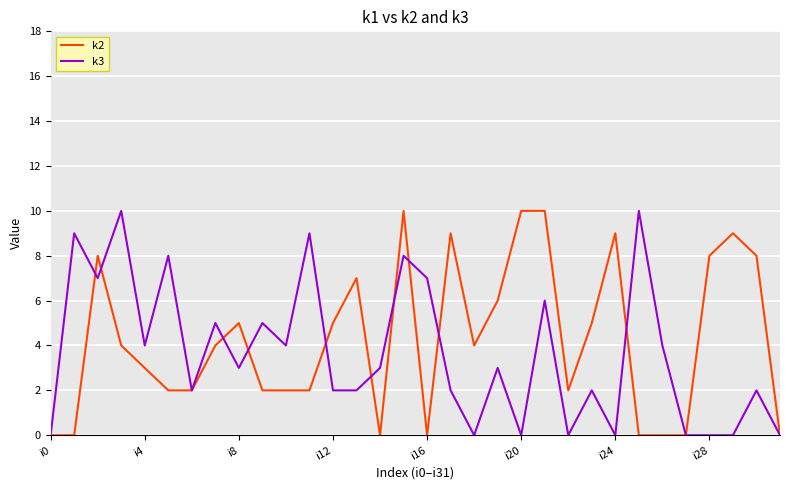

What is the greatest value displayed?

10